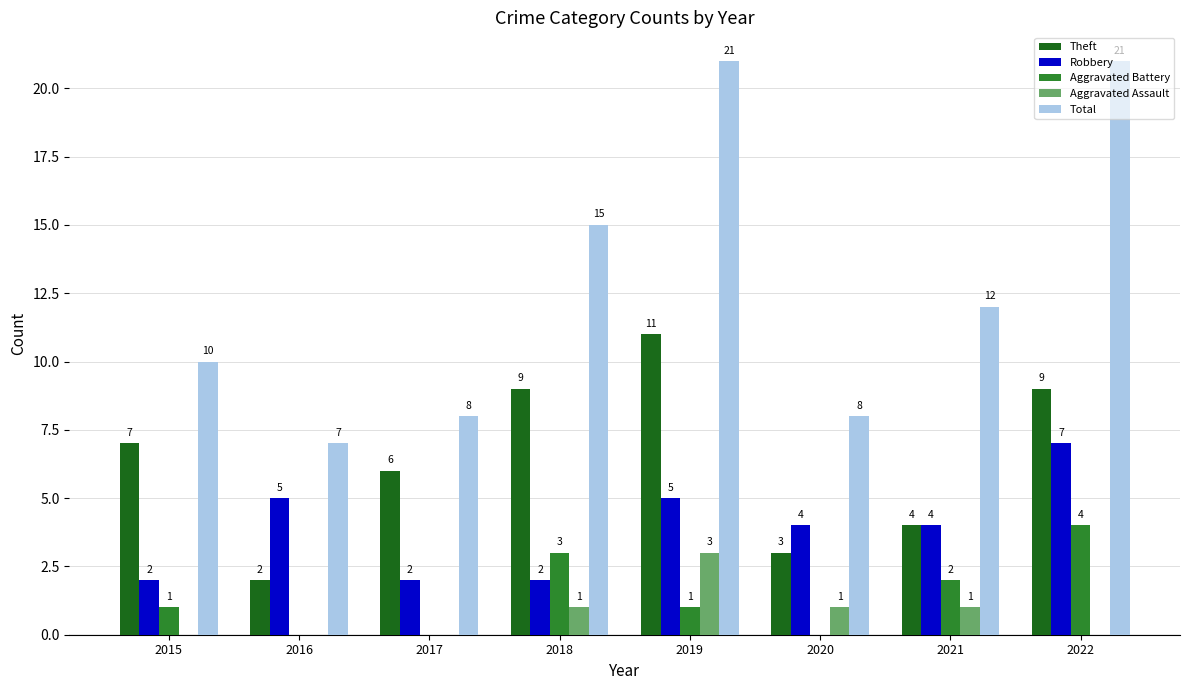

Which series has the widest spread of values?

Total